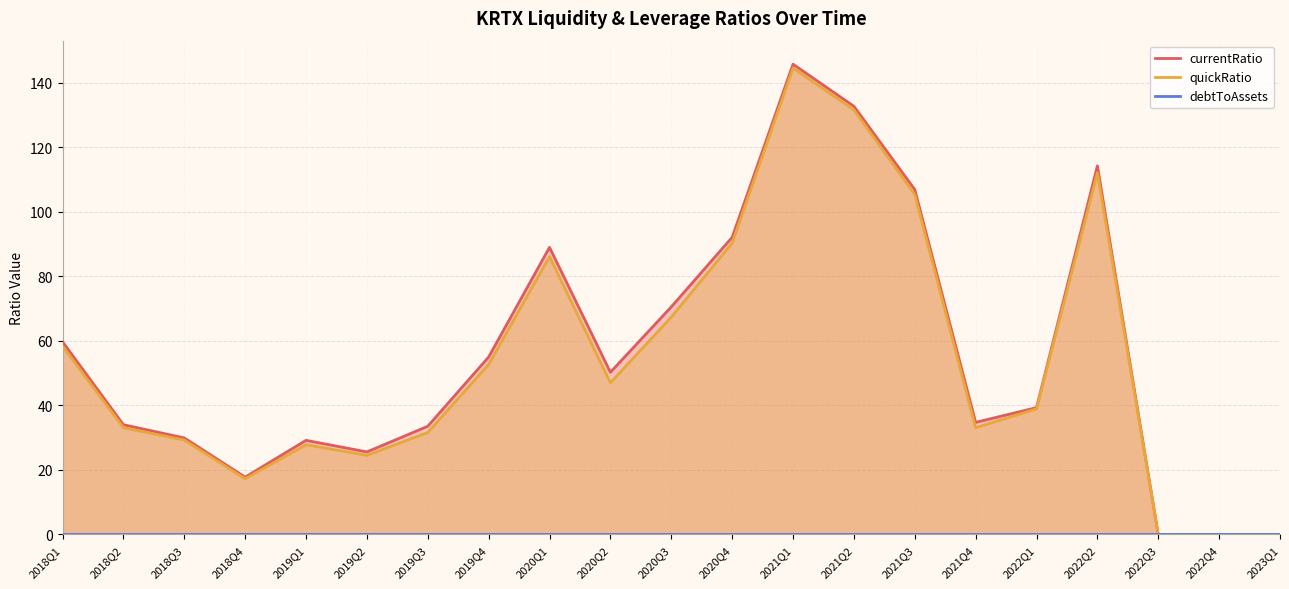

What is the sum of all debtToAssets values?

0.1